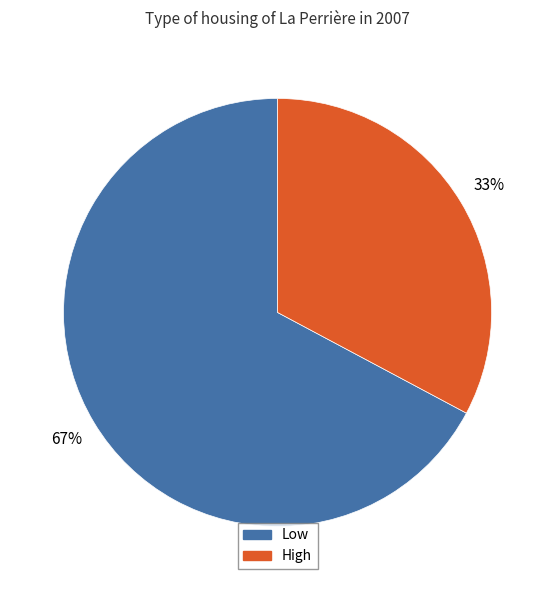

Is there a majority slice in this chart?

Yes